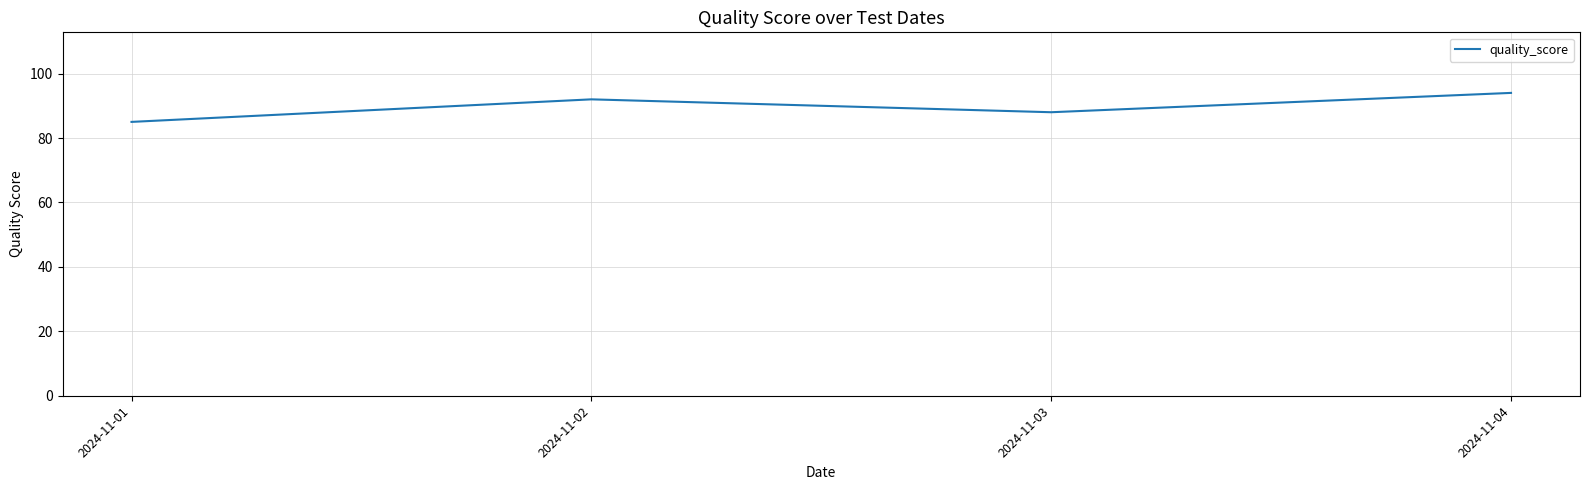

At which category does the data reach its first local valley?

2024-11-03